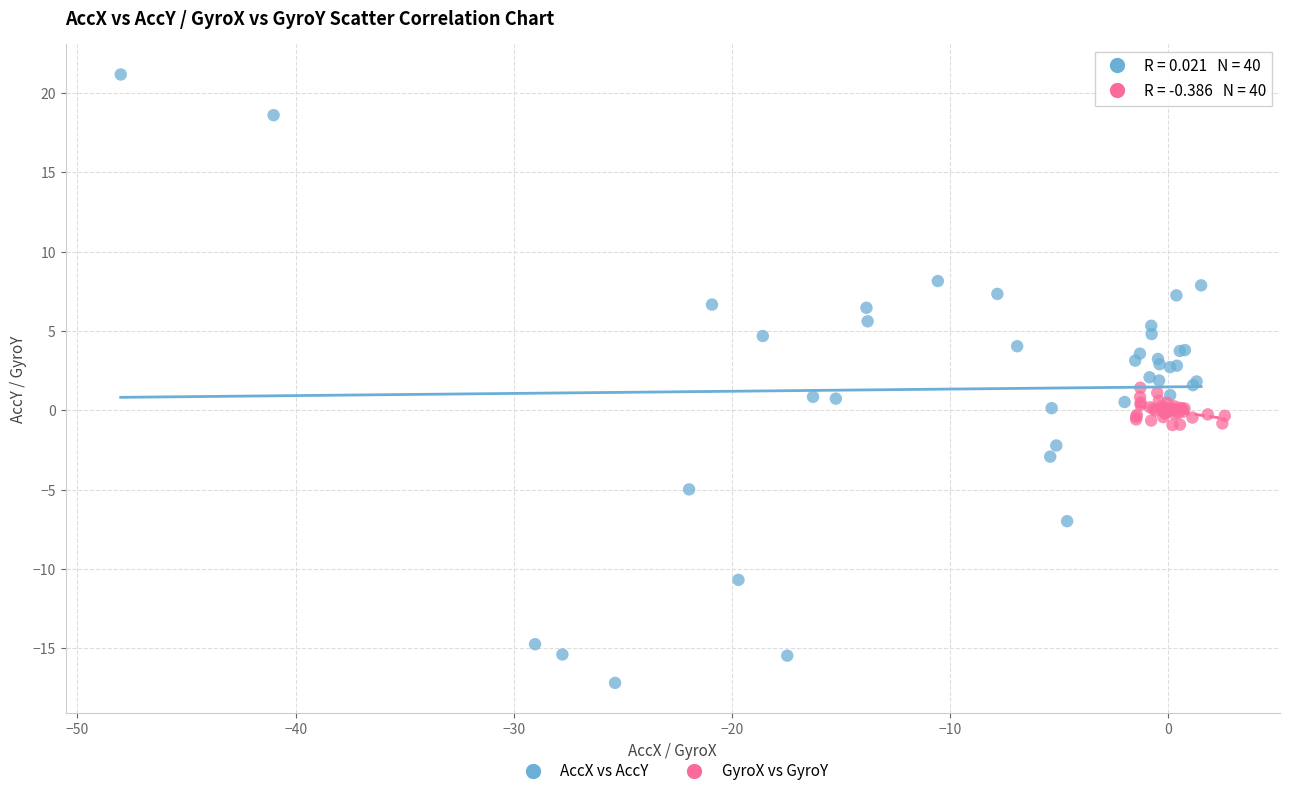

Which series has the widest spread of Y values?

AccX vs AccY